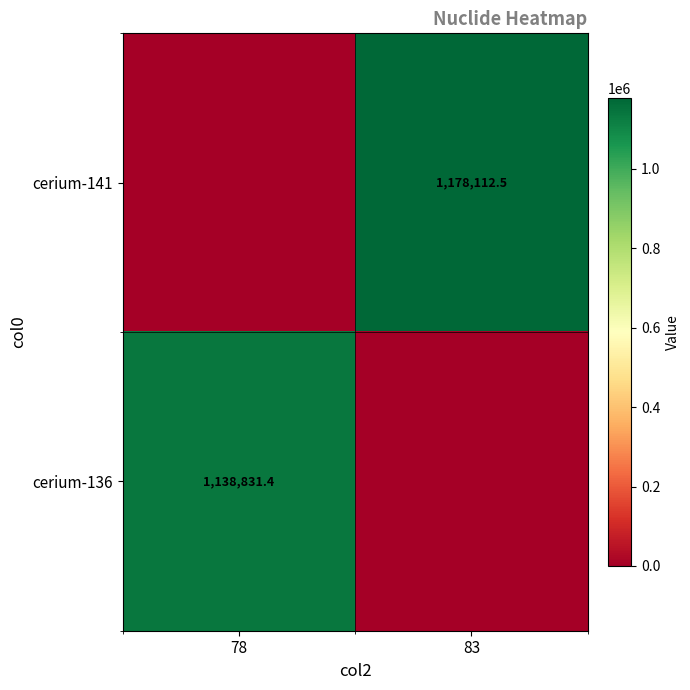

Is it true that cerium-141 equals 325751.9 at 83?

False